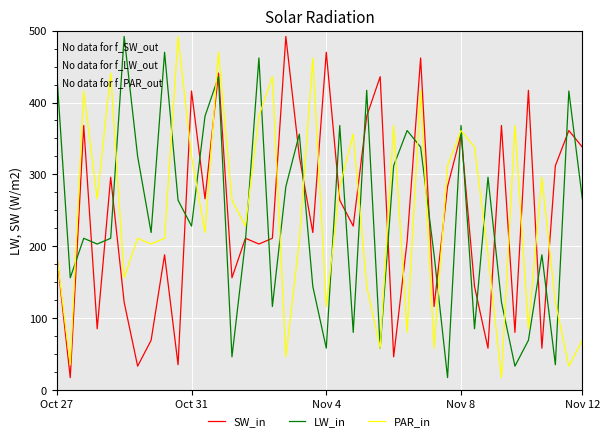

What is the lowest value of the SW_in series?

17